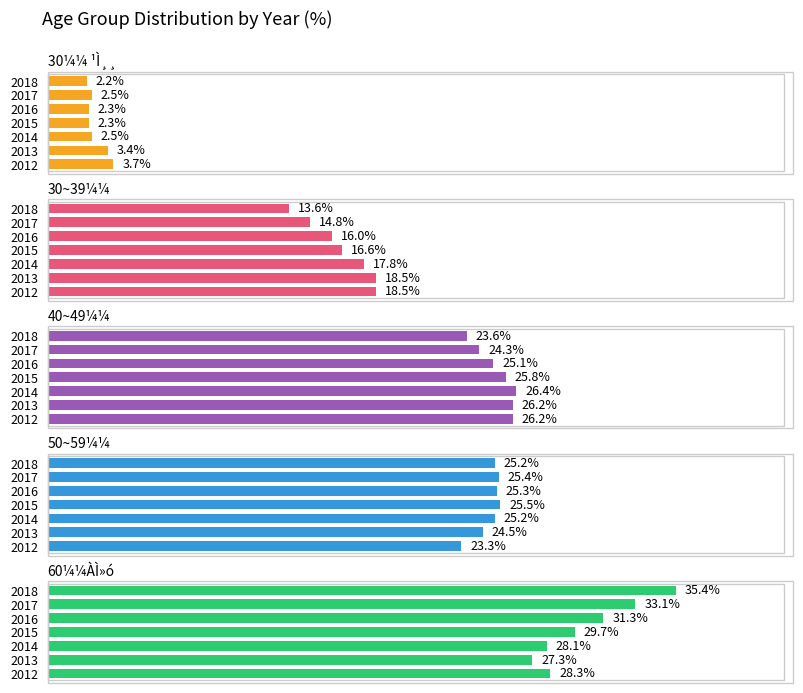

Reading left to right, transcribe all the data shown in this chart.

30¼¼ ¹Ì¸¸: 3.7	3.4	2.5	2.3	2.3	2.5	2.2
30~39¼¼: 18.5	18.5	17.8	16.6	16.0	14.8	13.6
40~49¼¼: 26.2	26.2	26.4	25.8	25.1	24.3	23.6
50~59¼¼: 23.3	24.5	25.2	25.5	25.3	25.4	25.2
60¼¼ÀÌ»ó: 28.3	27.3	28.1	29.7	31.3	33.1	35.4